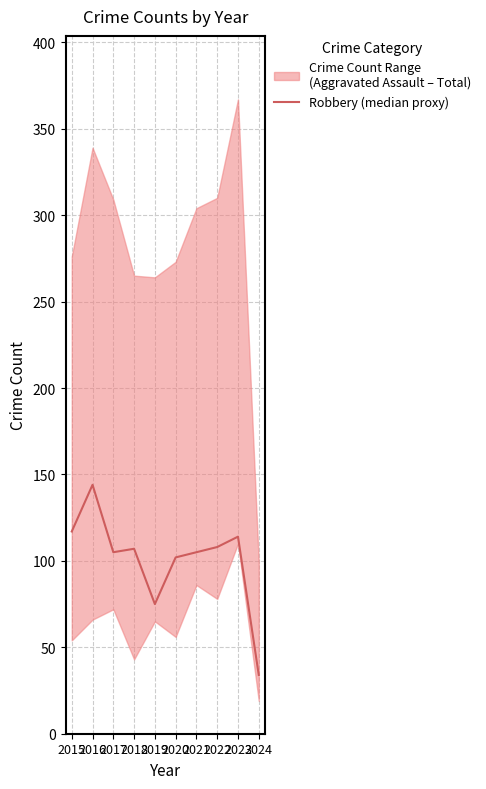

Is it true that the value at 2024 is 16?

False